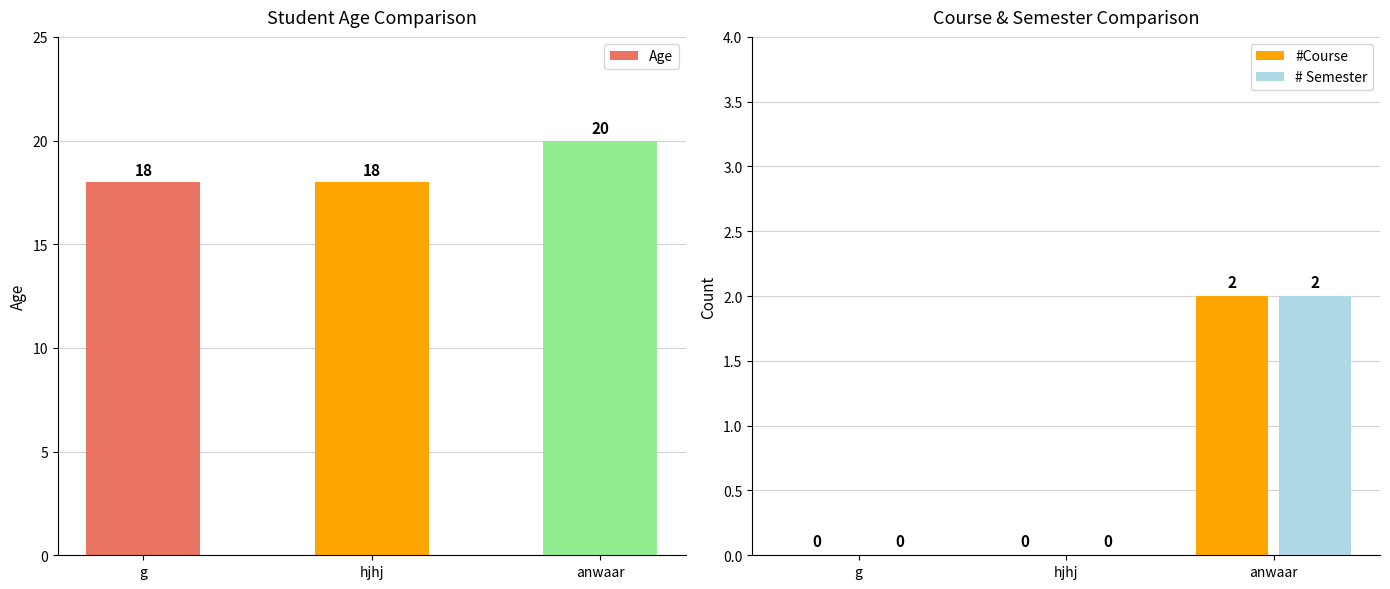

At which category does the chart reach its peak across all series?

anwaar